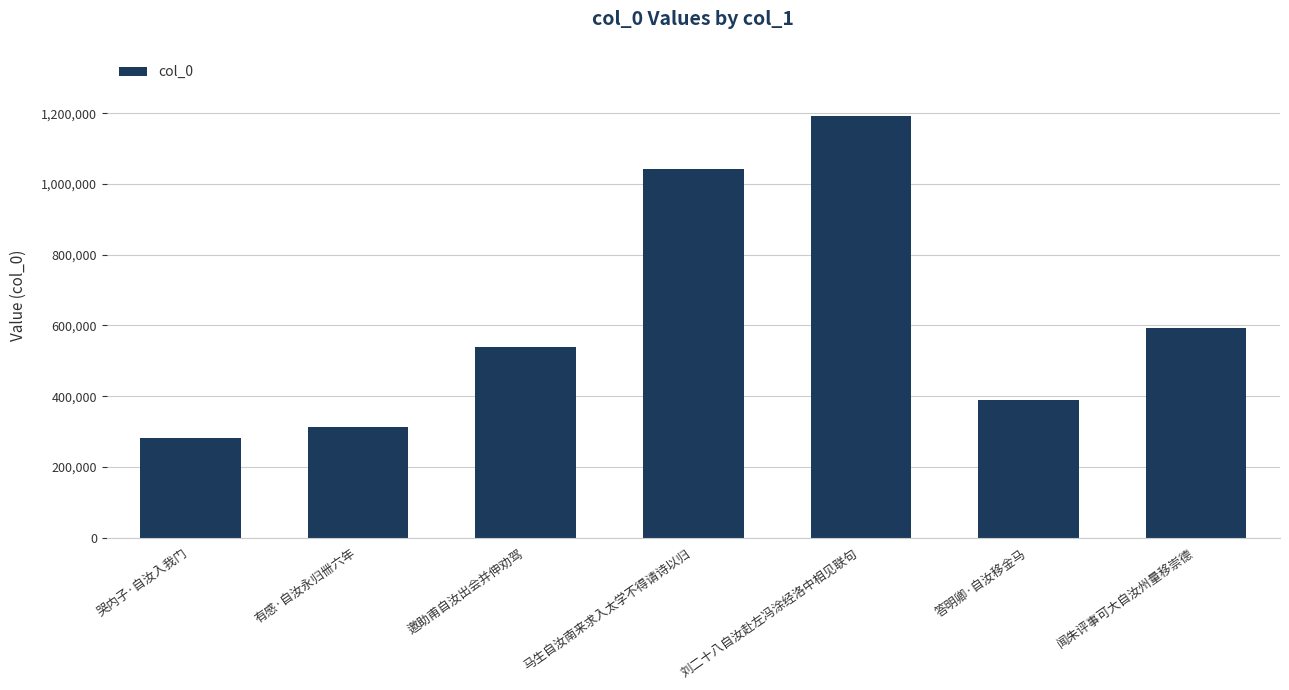

Reading left to right, extract all data points from this chart.

哭内子·自汝入我门=281427	有感·自汝永归卌六年=312521	邀助甫自汝出会并伸劝驾=539144	马生自汝南来求入太学不得请诗以归=1041193	刘二十八自汝赴左冯涂经洛中相见联句=1192083	答明卿·自汝移金马=388148	闻朱评事可大自汝州量移崇德=594269